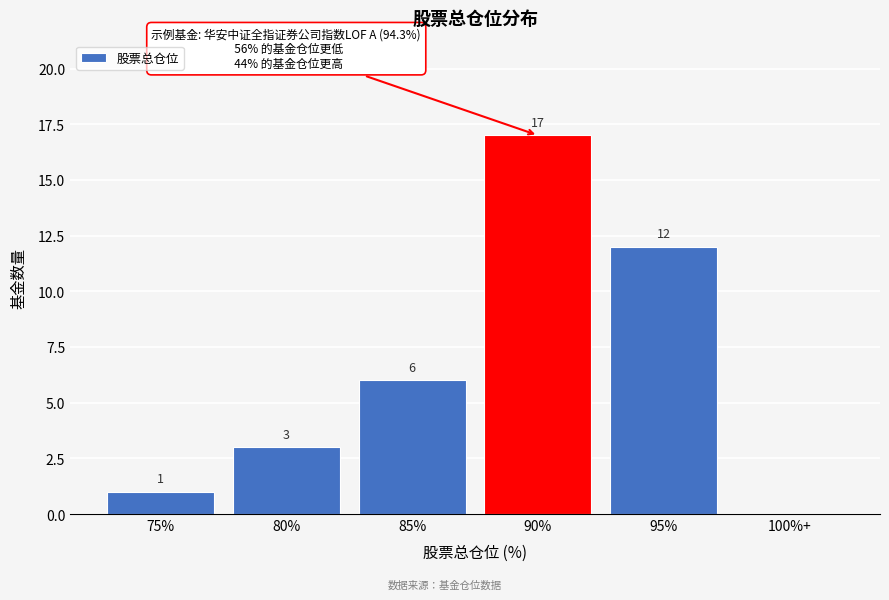

Reading left to right, what are all the values shown in this chart?

75%=1	80%=3	85%=6	90%=17	95%=12	100%+=0